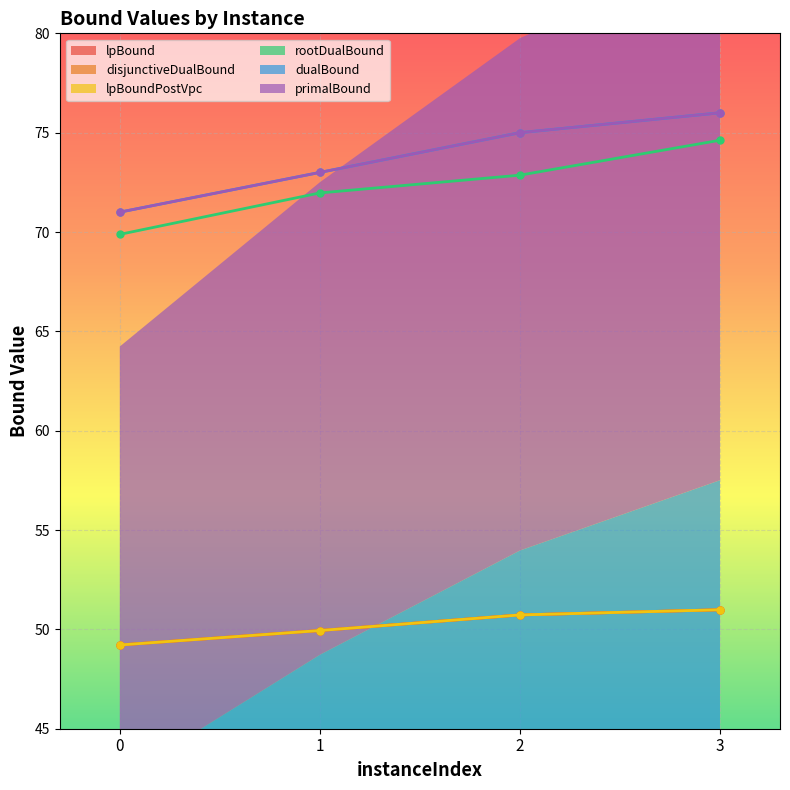

Reading right to left, what are all the values shown in this chart?

lpBound: 51.0	50.7	49.9	49.2
disjunctiveDualBound: 51.0	50.7	49.9	49.2
lpBoundPostVpc: 51.0	50.7	49.9	49.2
rootDualBound: 74.6	72.9	72.0	69.9
dualBound: 76.0	75.0	73.0	71.0
primalBound: 76.0	75.0	73.0	71.0